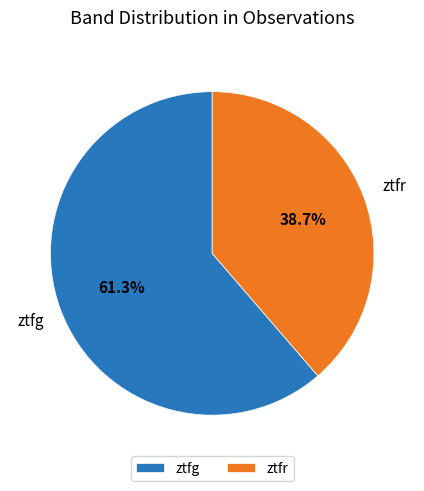

What is the majority slice?

ztfg